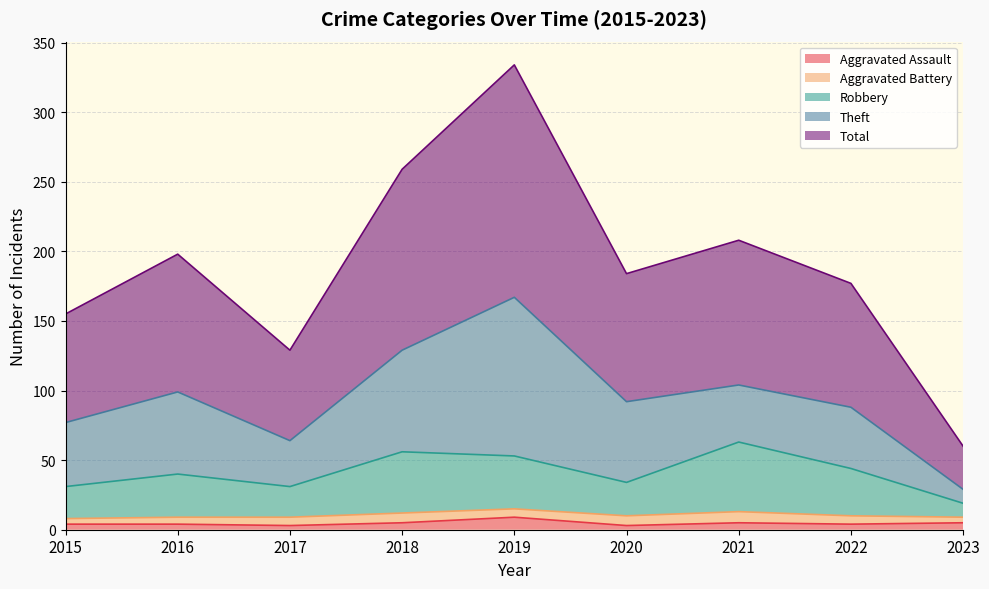

What is the maximum value for Aggravated Assault?

9